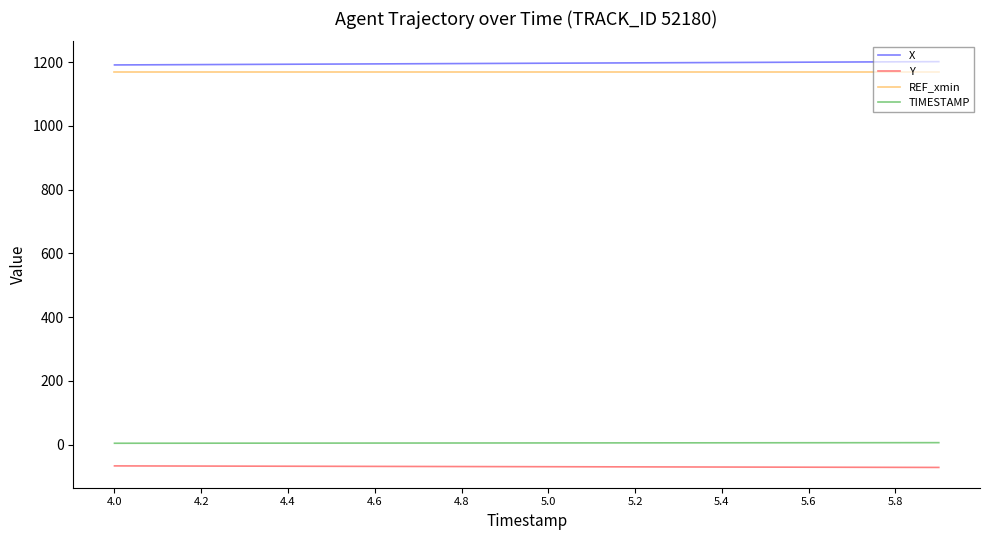

What is the greatest value displayed?

1201.9